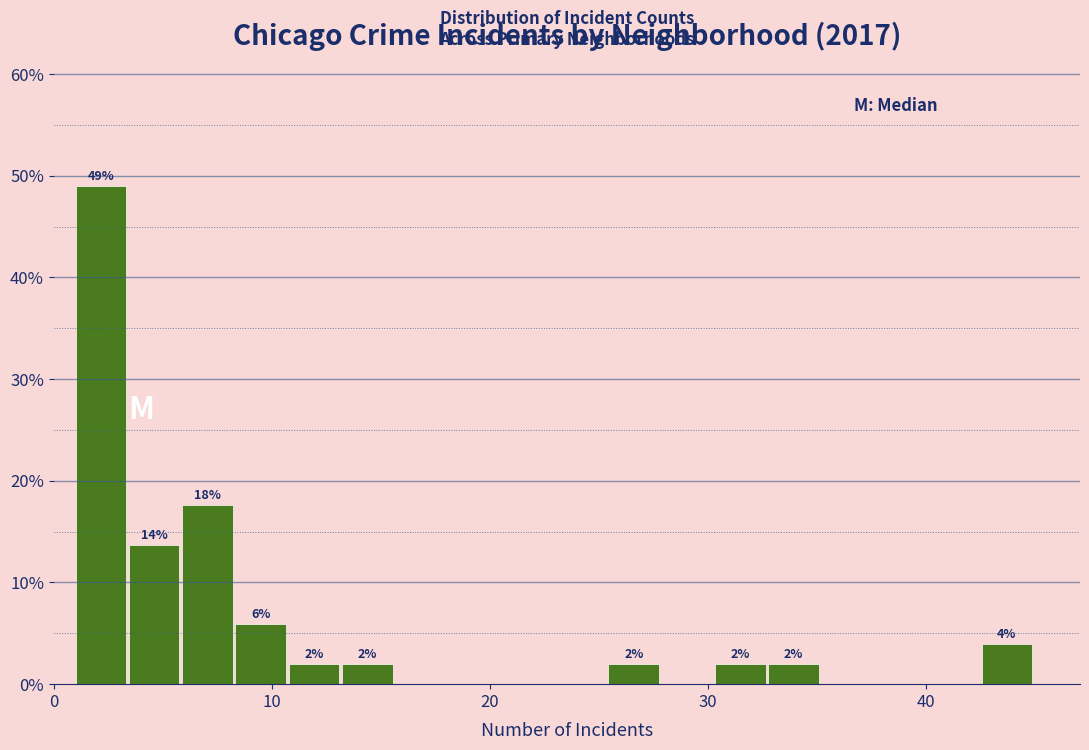

Read against the x-axis, roughly where is the centre of the tallest bar?

2